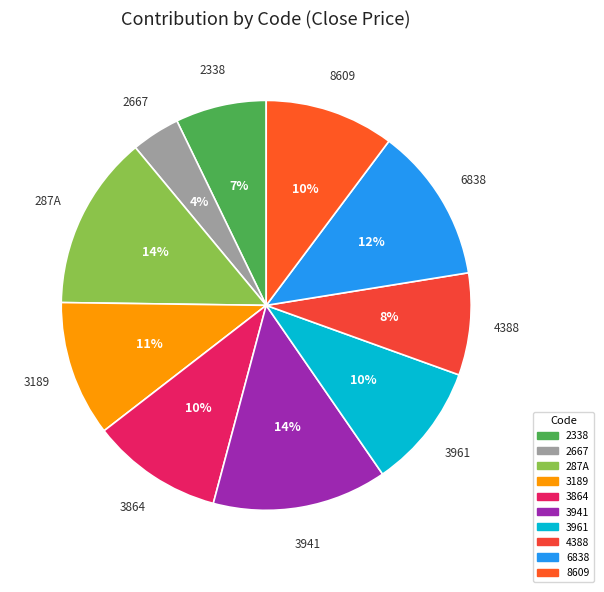

Is the sum of 4388 and 6838 greater than half?

No